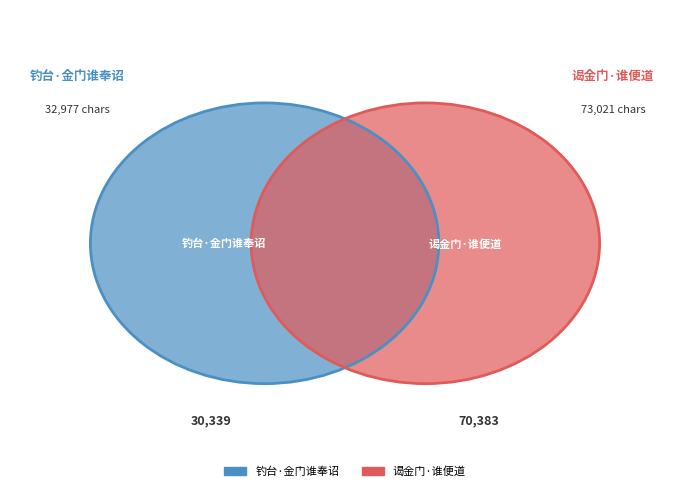

Is 谒金门·谁便道 the majority of the pie?

Yes